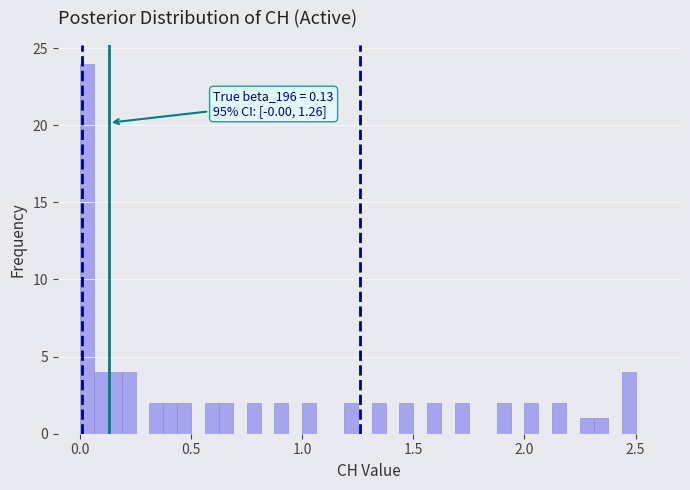

Around what value on the x-axis is the tallest bar? Give the approximate position of its centre, as read against the axis.

0.05